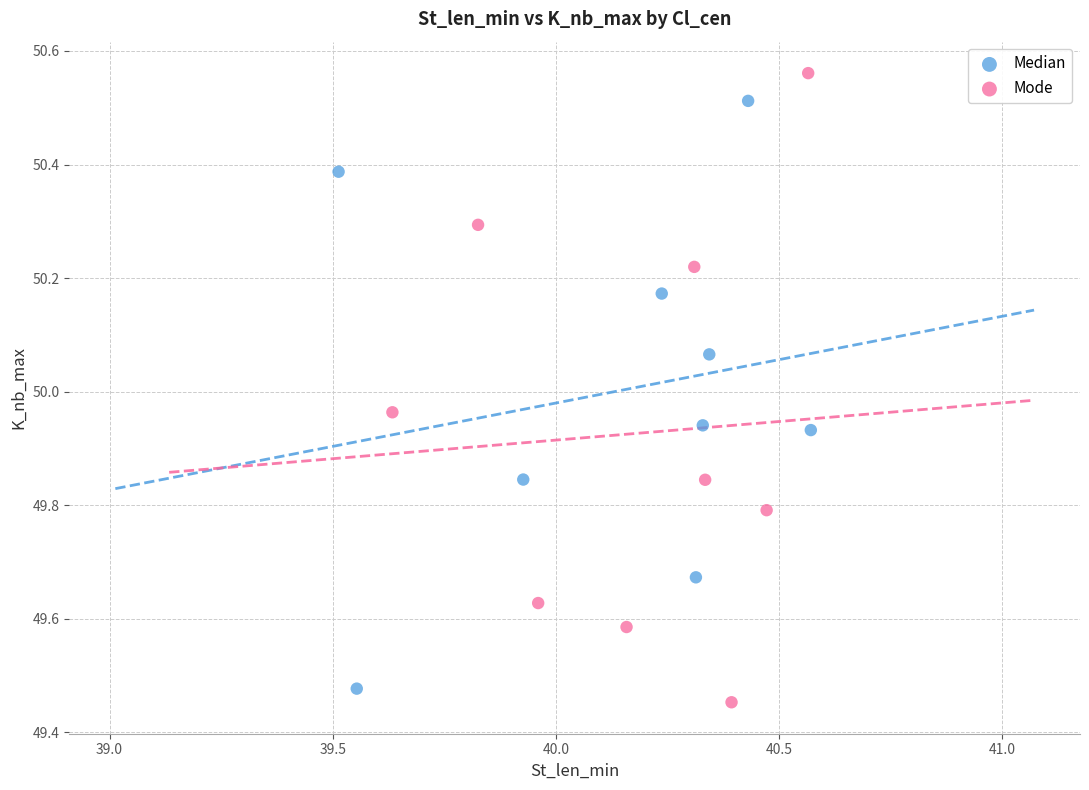

What are all the series names shown in the legend?

Median, Mode